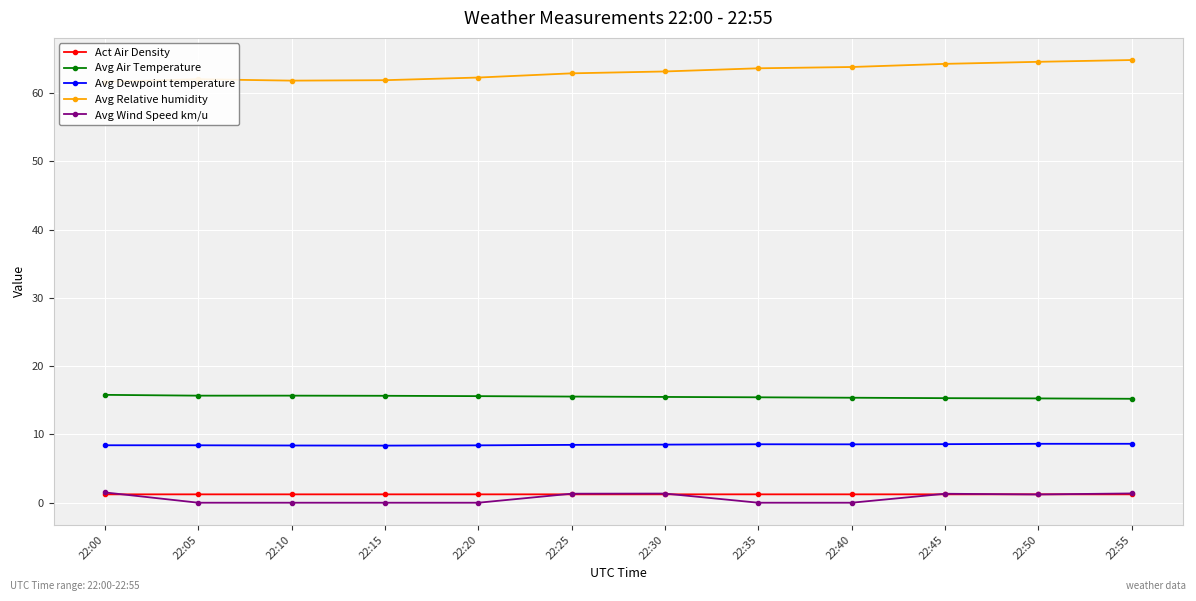

Read the Avg Wind Speed km/u value at 22:50.

1.2